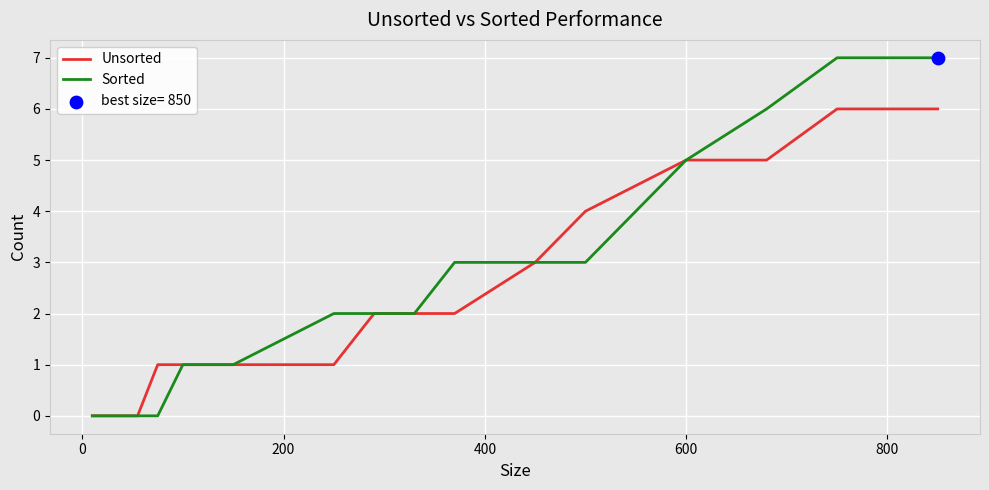

Which series has the largest total across all categories?

Sorted